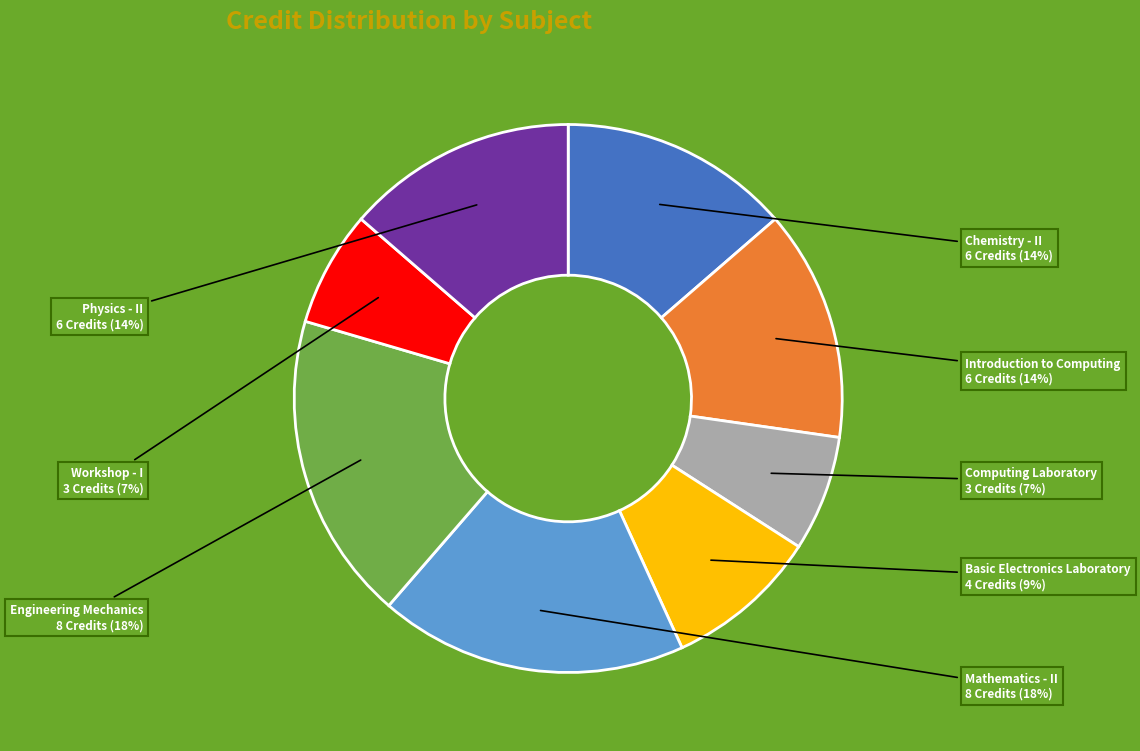

Does any single category account for the majority?

No